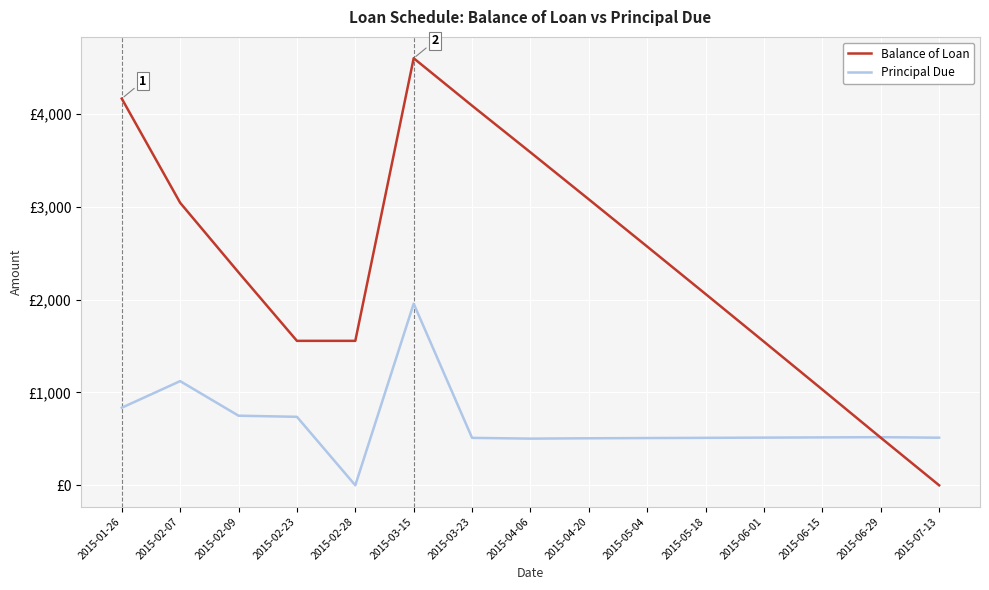

At which category does the chart reach its minimum across all series?

2015-07-13